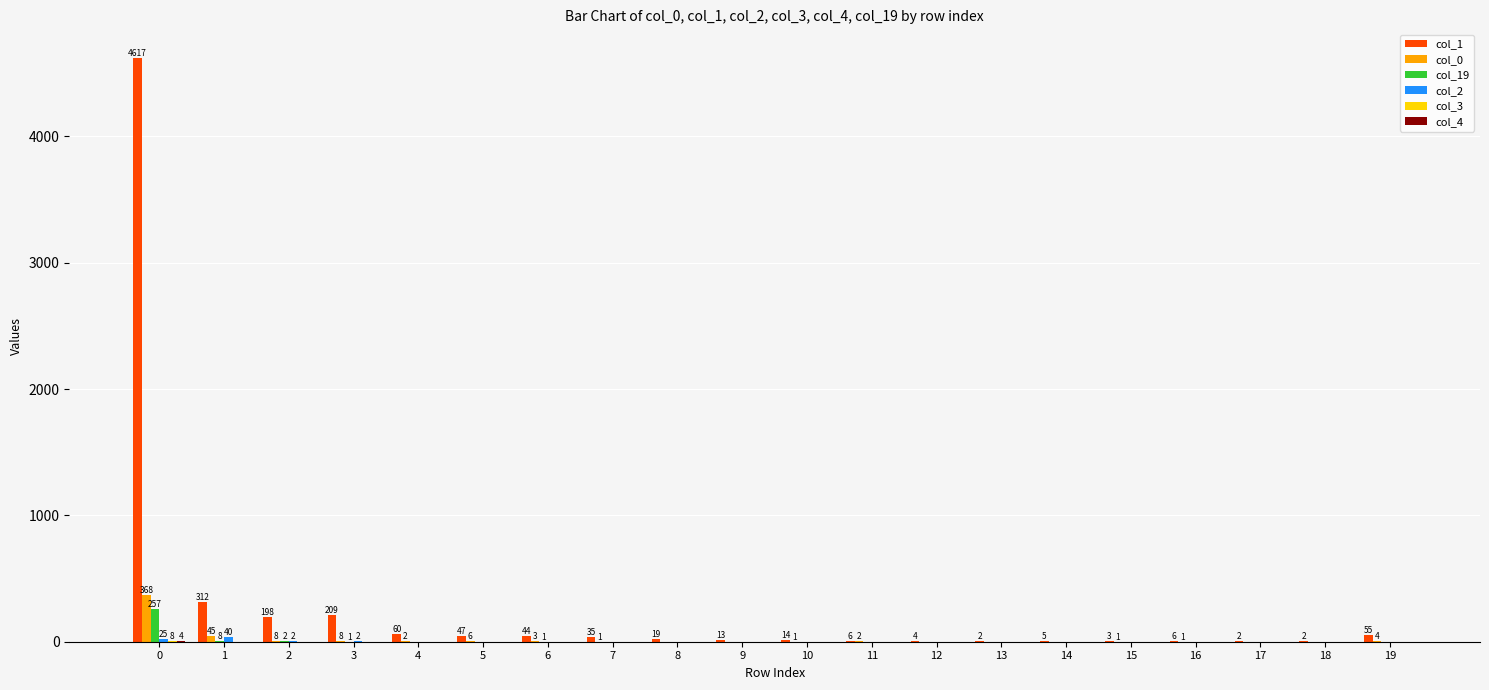

What is the greatest value displayed?

4617